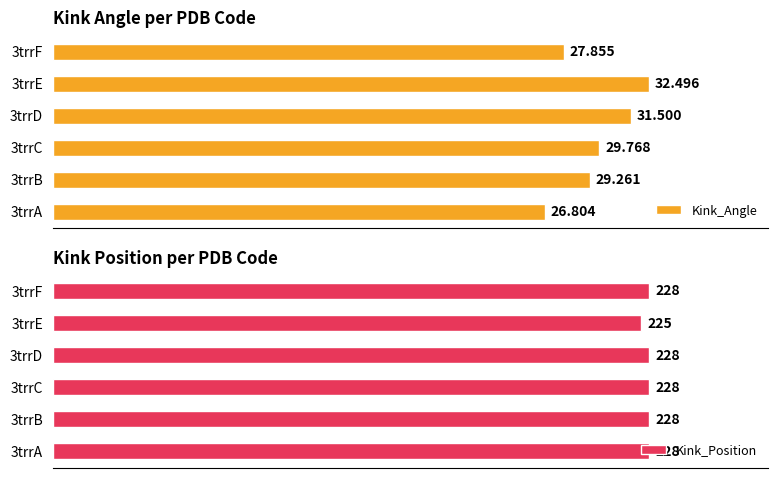

What is the value of the Kink_Angle bar at the 6th from the left?

27.9